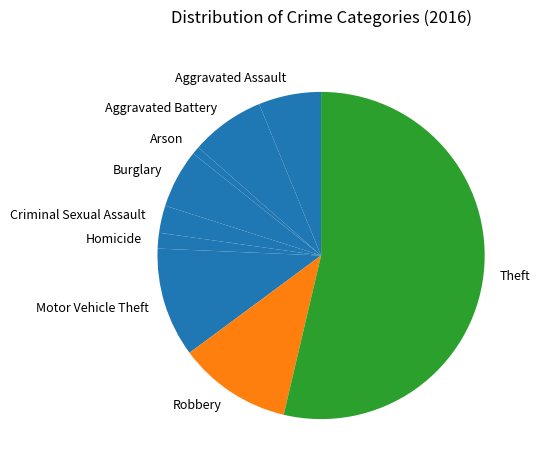

What is the largest slice in the pie chart?

Theft